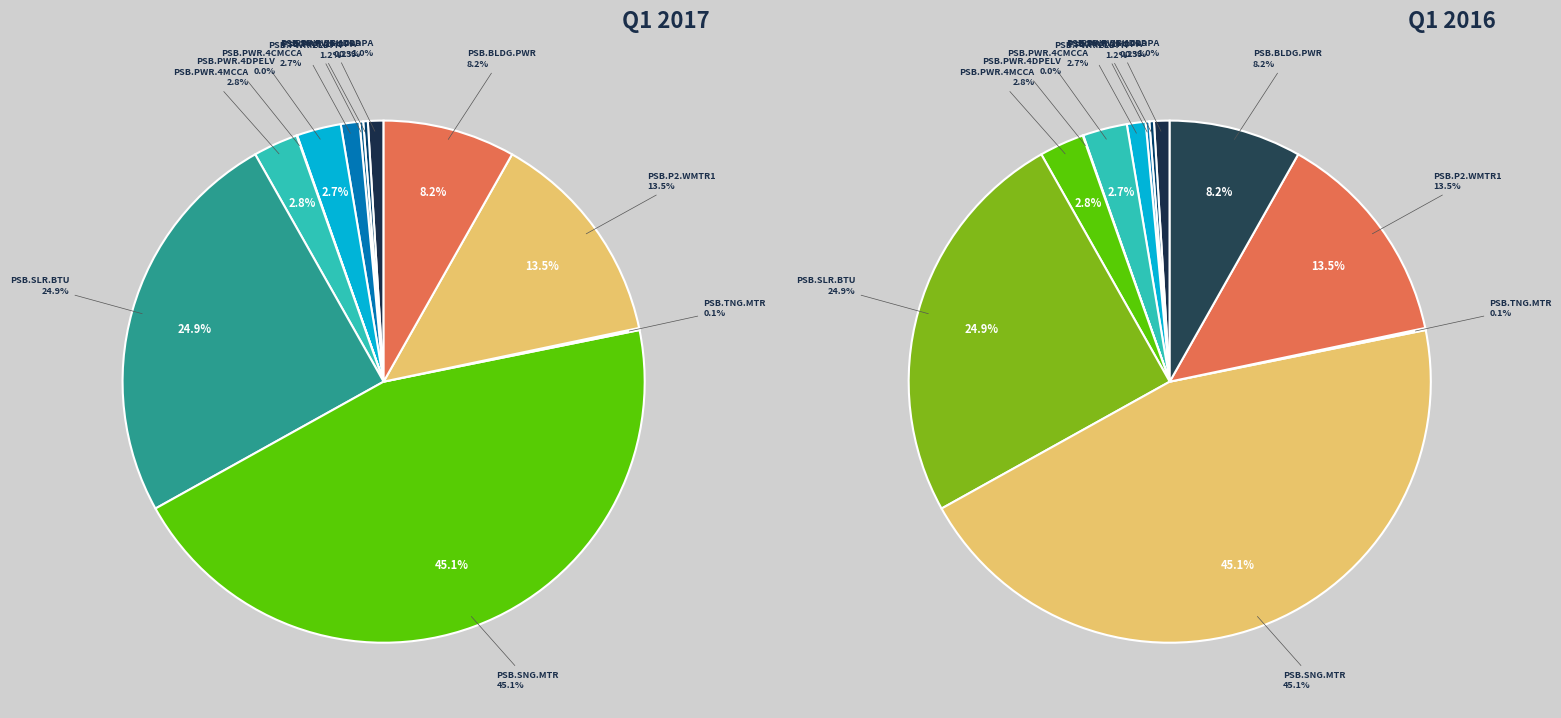

Which has a higher value, PSB.PWR.4CMCCA or PSB.PWR.1CLDPA?

PSB.PWR.4CMCCA